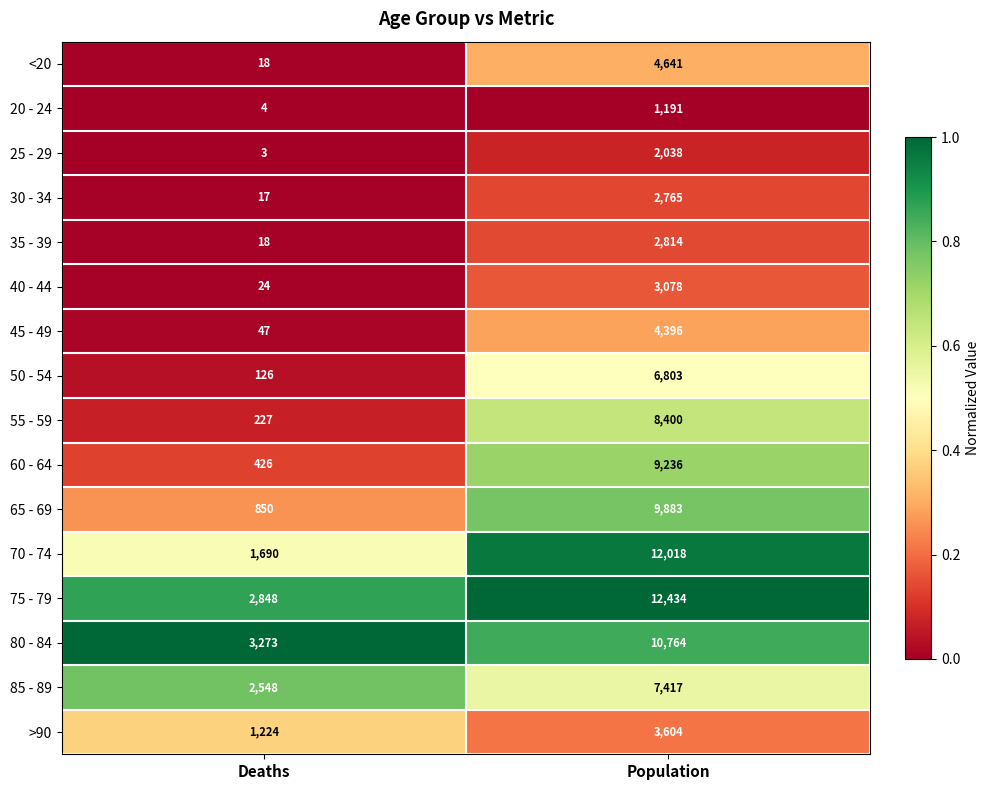

At which label is 85 - 89 closest to 4982?

Deaths